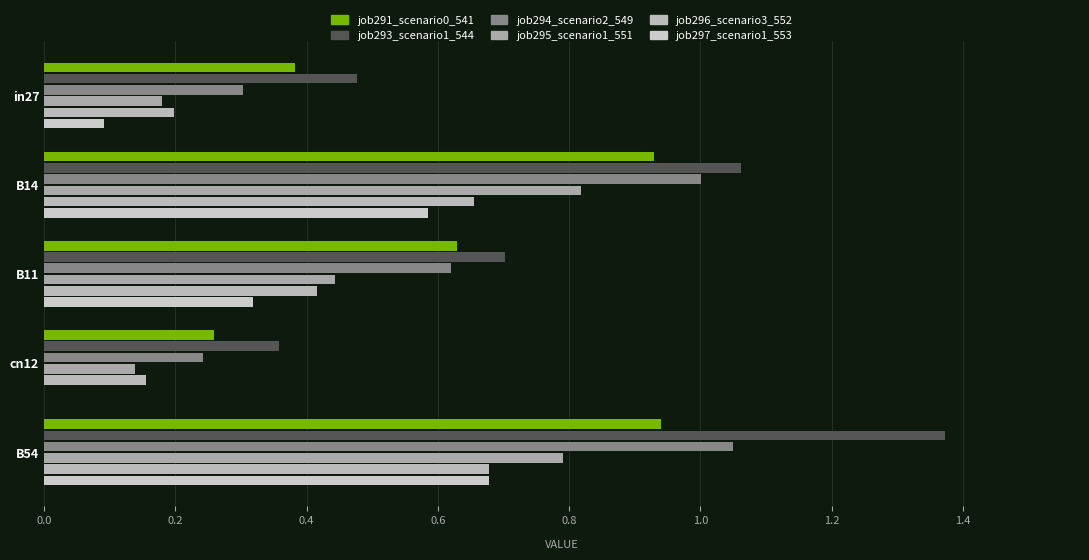

What is the maximum value shown in the chart?

1.4